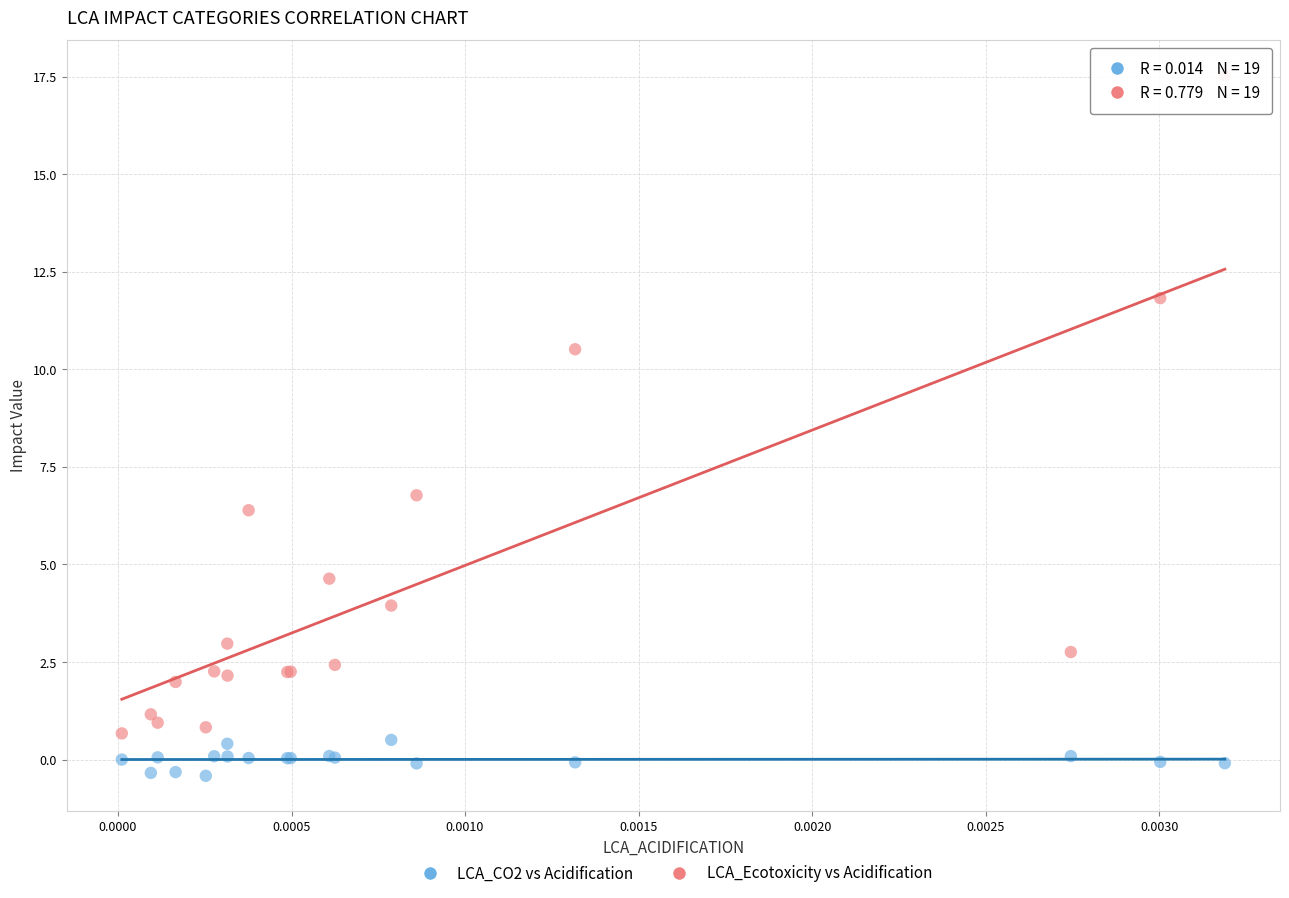

Across all series, what Y value is closest to 8?

6.8